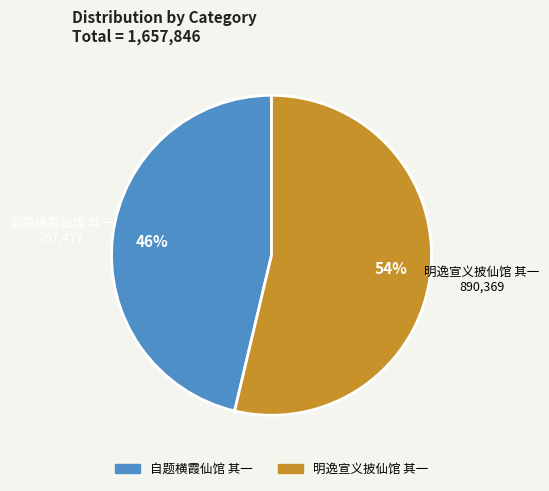

True or false: 明逸宣义披仙馆 其一 accounts for 54% of the total.

True